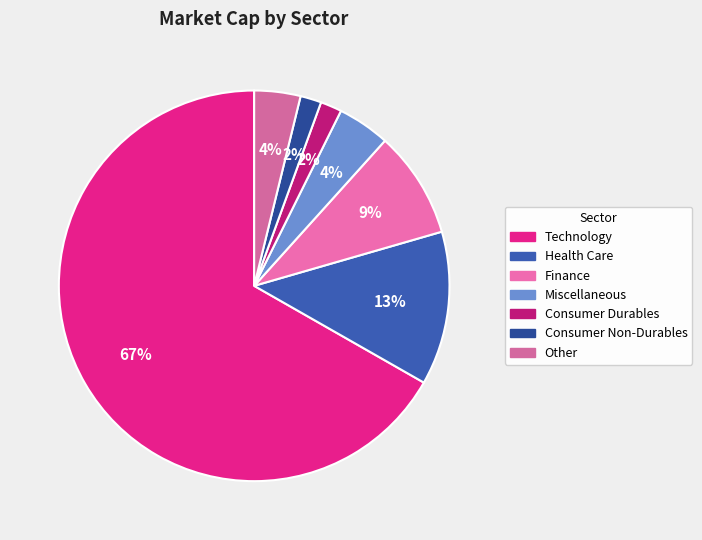

Count the number of slices in the pie.

7